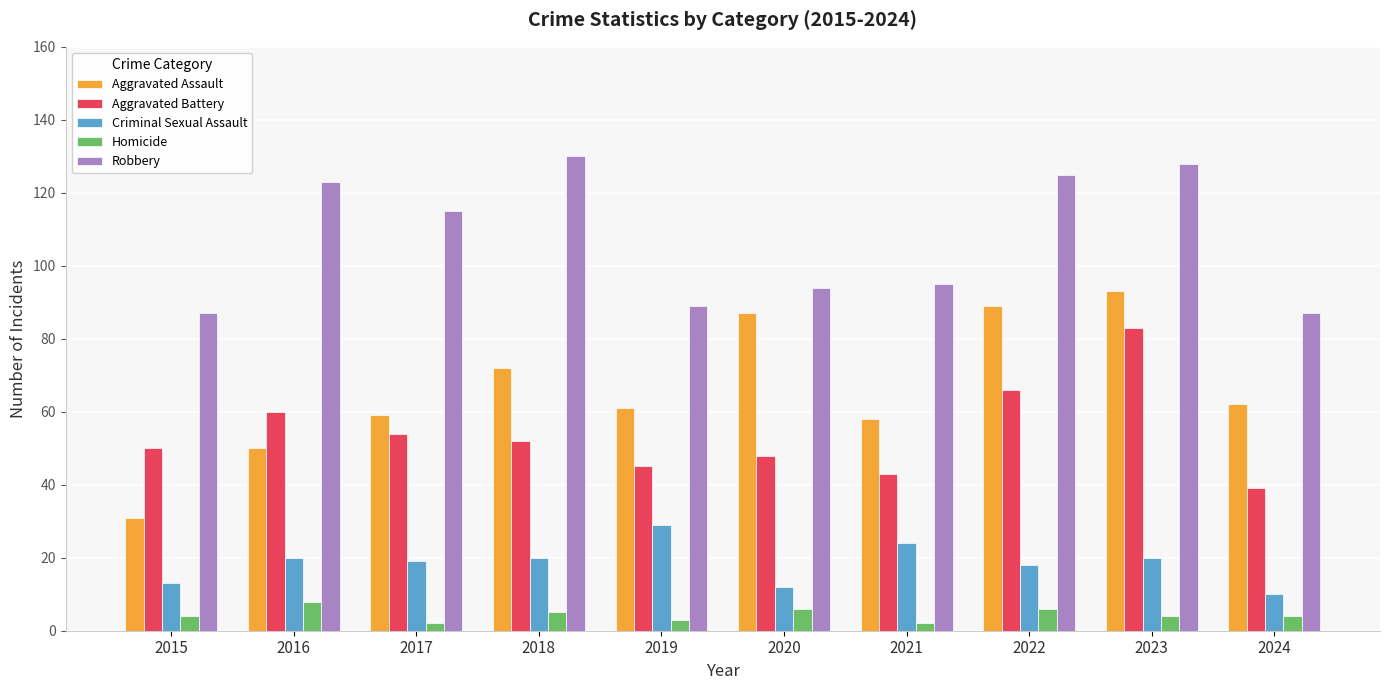

At how many categories does at least one series exceed 3?

10